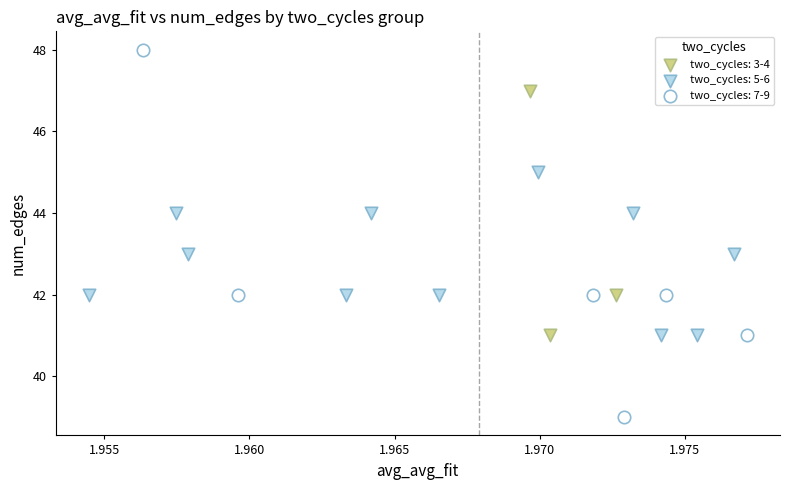

Which series reaches the maximum Y coordinate?

two_cycles: 7-9